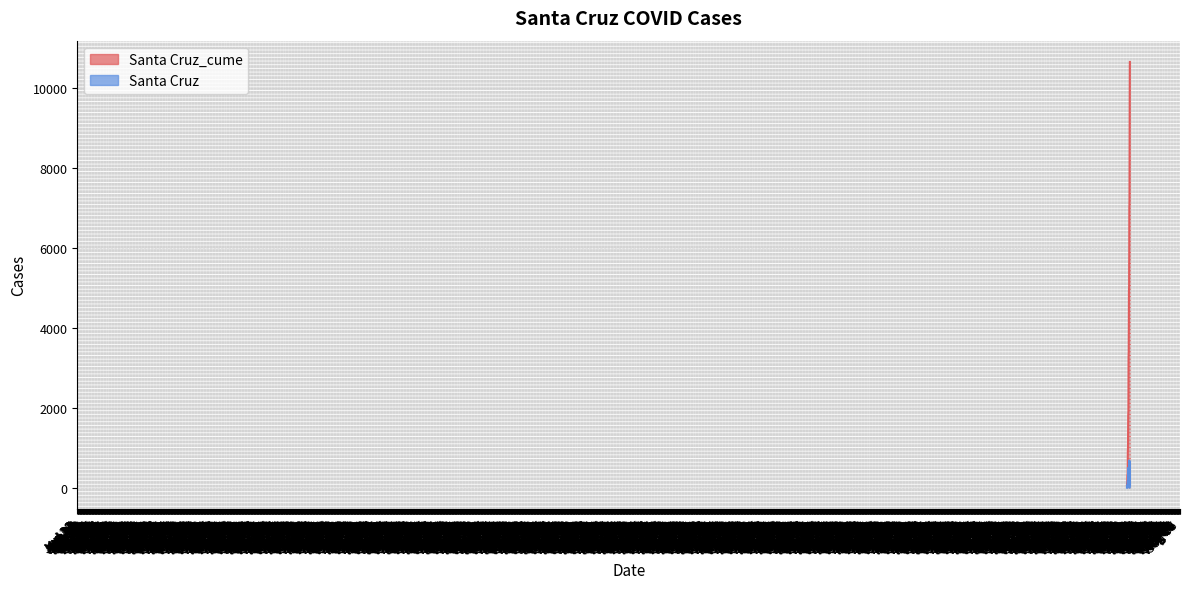

List the series in order of their overall mean, lowest first.

Santa Cruz, Santa Cruz_cume